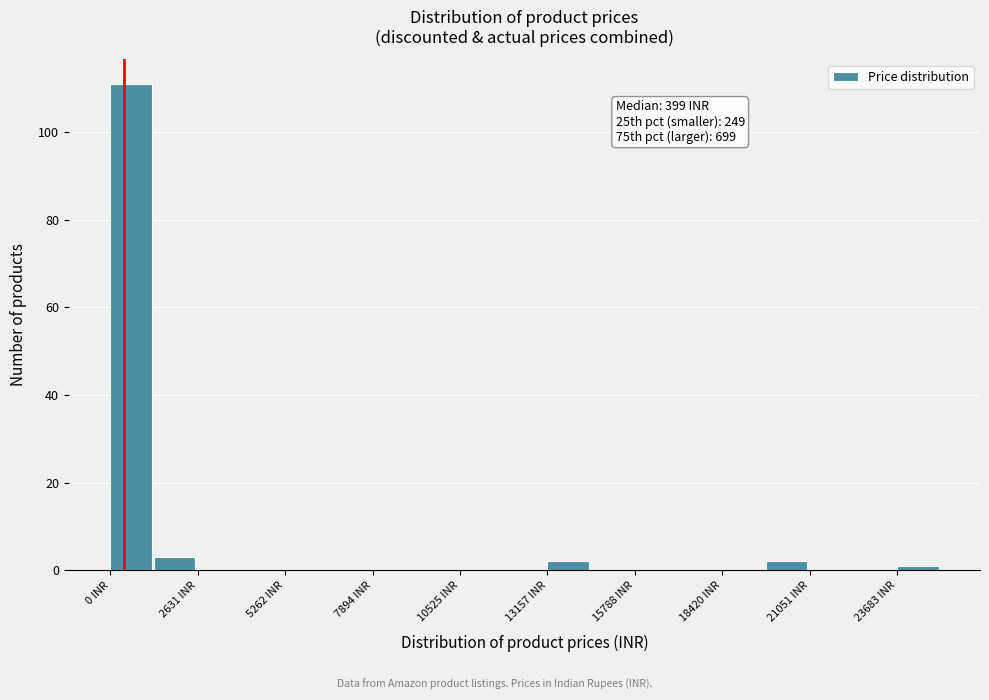

Read against the x-axis, roughly where is the centre of the tallest bar?

500